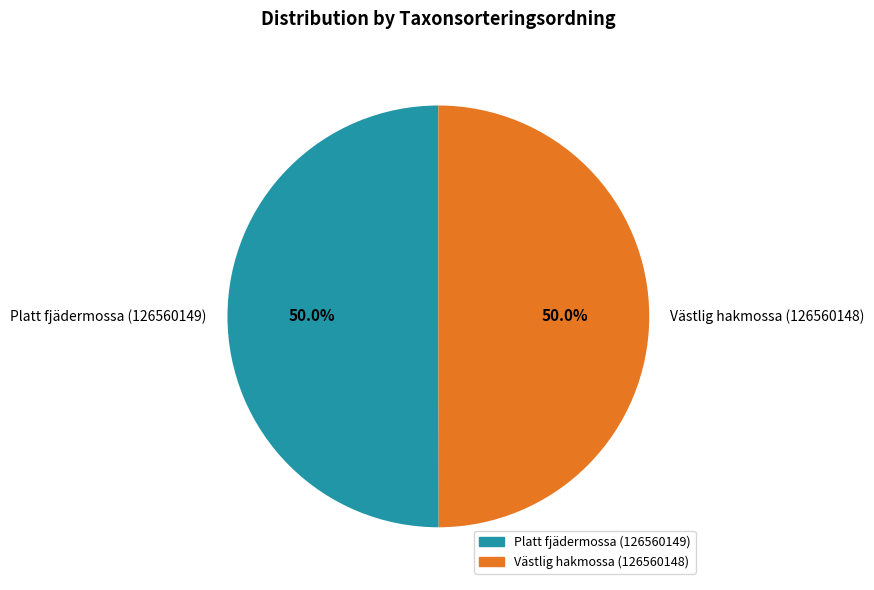

Do Västlig hakmossa (126560148) and Platt fjädermossa (126560149) together represent more than half of the pie?

Yes